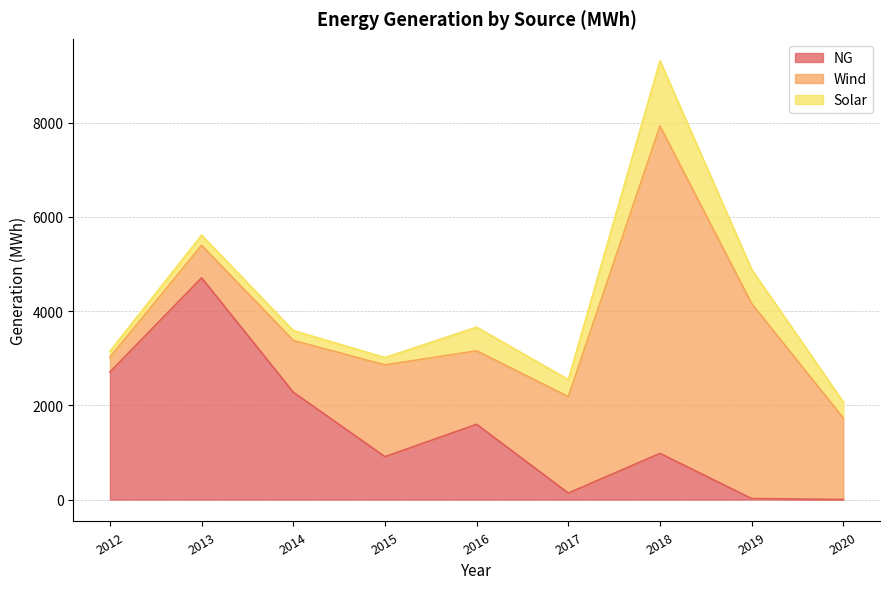

Does the chart have visible grid lines?

Yes